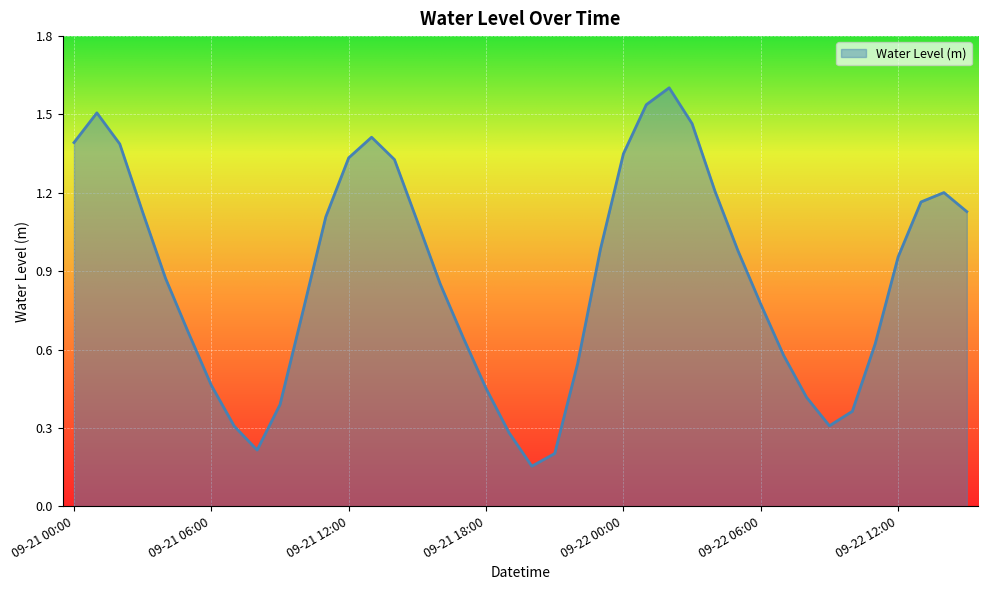

Rank the categories by value from highest to lowest.

09-22 02:00, 09-22 01:00, 09-21 01:00, 09-22 03:00, 09-21 13:00, 09-21 00:00, 09-21 02:00, 09-22 00:00, 09-21 12:00, 09-21 14:00, 09-22 04:00, 09-22 14:00, 09-22 13:00, 09-22 15:00, 09-21 03:00, 09-21 11:00, 09-21 15:00, 09-21 23:00, 09-22 05:00, 09-22 12:00, 09-21 04:00, 09-21 16:00, 09-22 06:00, 09-21 10:00, 09-21 05:00, 09-21 17:00, 09-22 11:00, 09-22 07:00, 09-21 22:00, 09-21 06:00, 09-21 18:00, 09-22 08:00, 09-21 09:00, 09-22 10:00, 09-22 09:00, 09-21 07:00, 09-21 19:00, 09-21 08:00, 09-21 21:00, 09-21 20:00